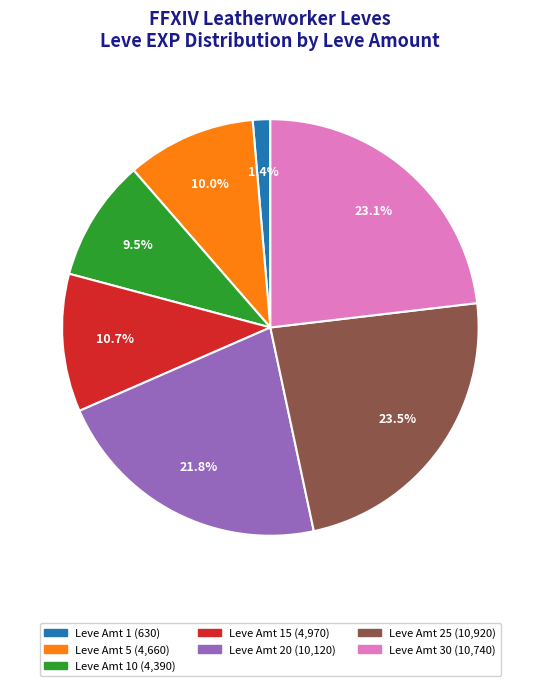

Does any single category account for the majority?

No